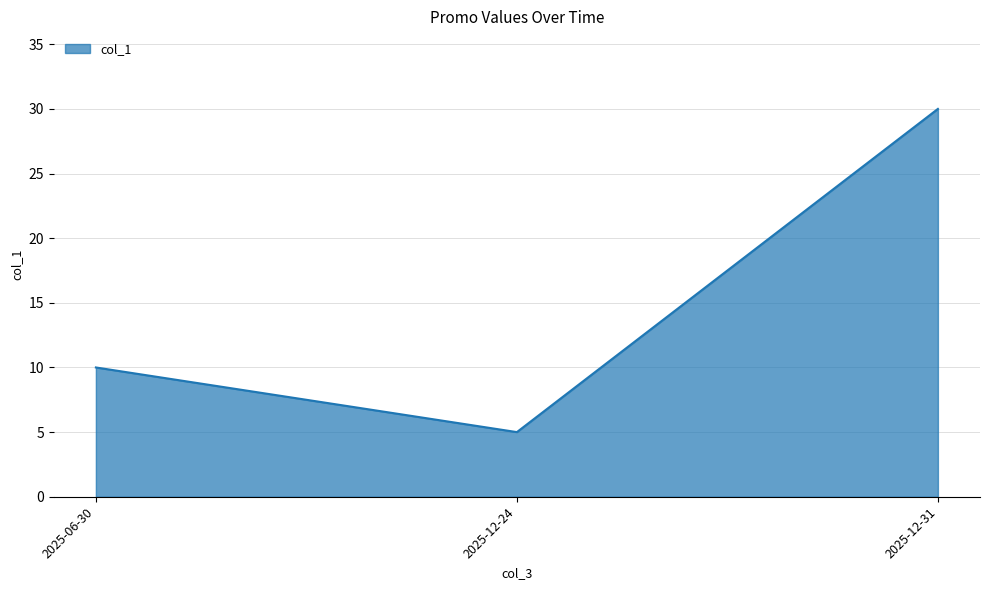

Reading left to right, list all the values displayed in this chart.

10	5	30